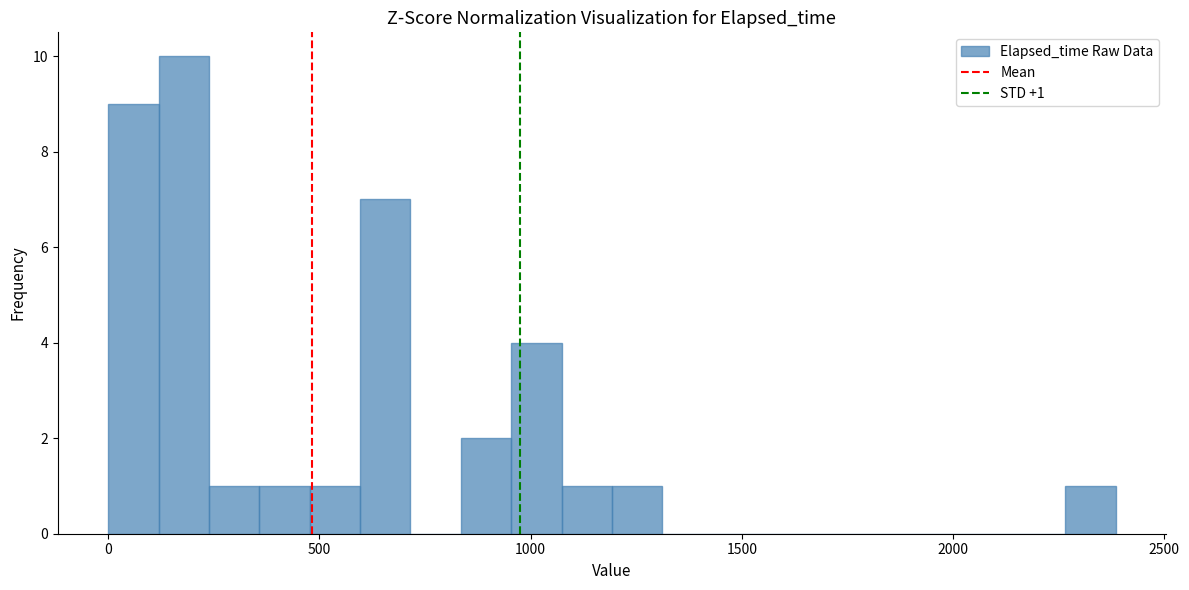

Read against the x-axis, roughly where is the centre of the tallest bar?

200